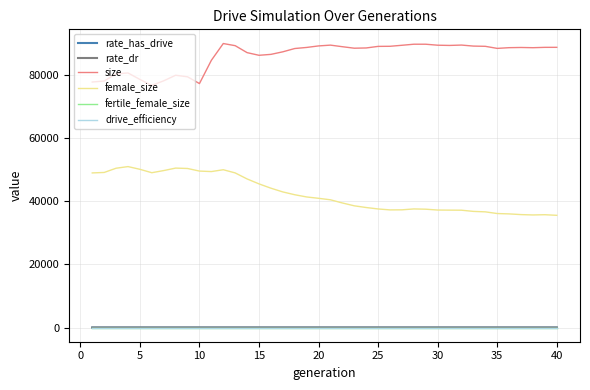

Is this an area chart (filled region under the line)?

No